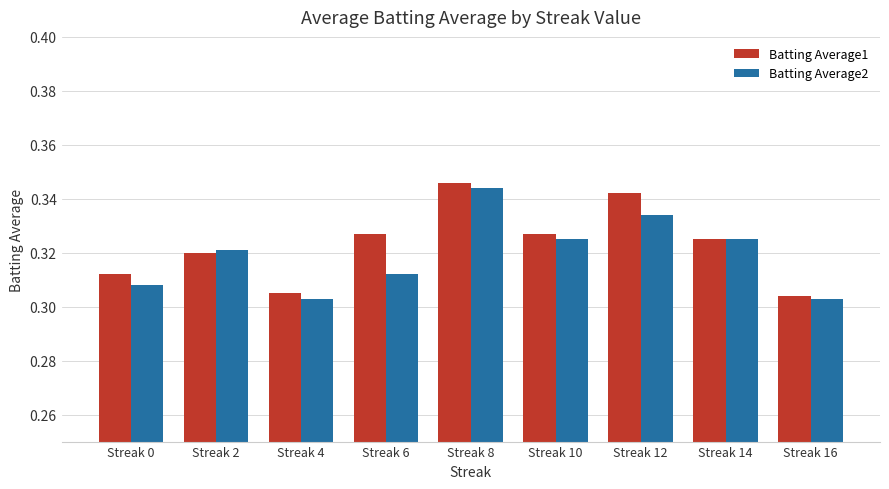

What is the sum of the Batting Average1 values at Streak 6 and Streak 2?

0.6